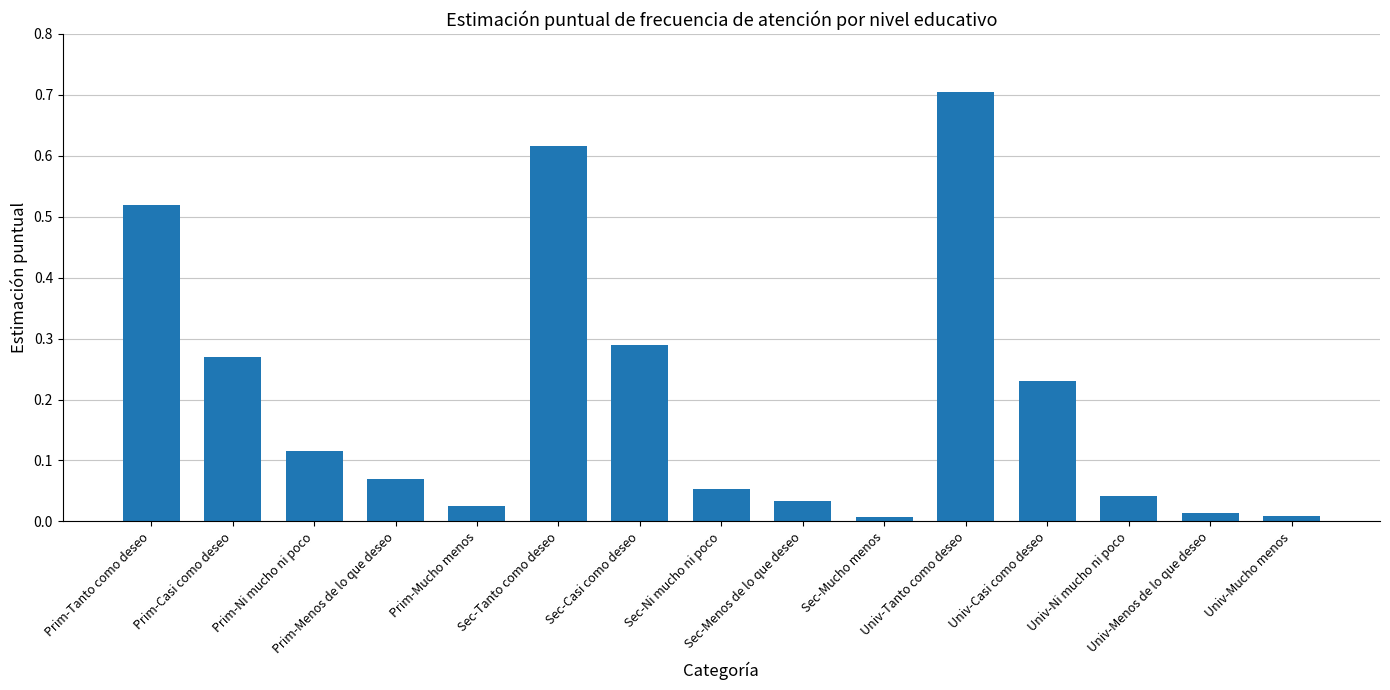

True or false: the data shows 0.2 at Prim-Ni mucho ni poco.

False